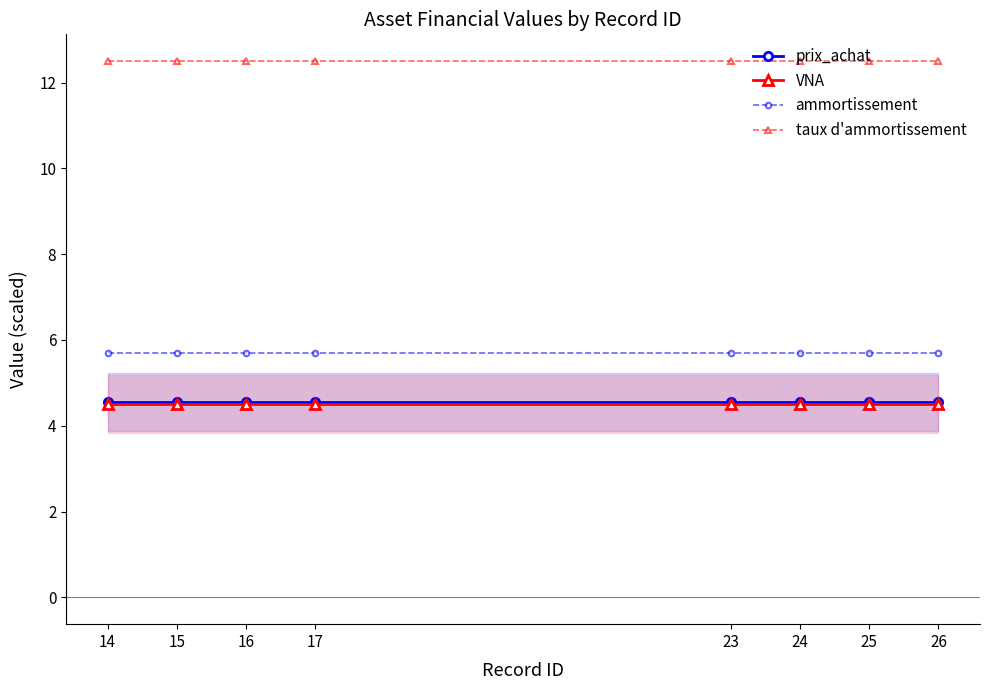

Where is ammortissement nearest to the value 5?

14